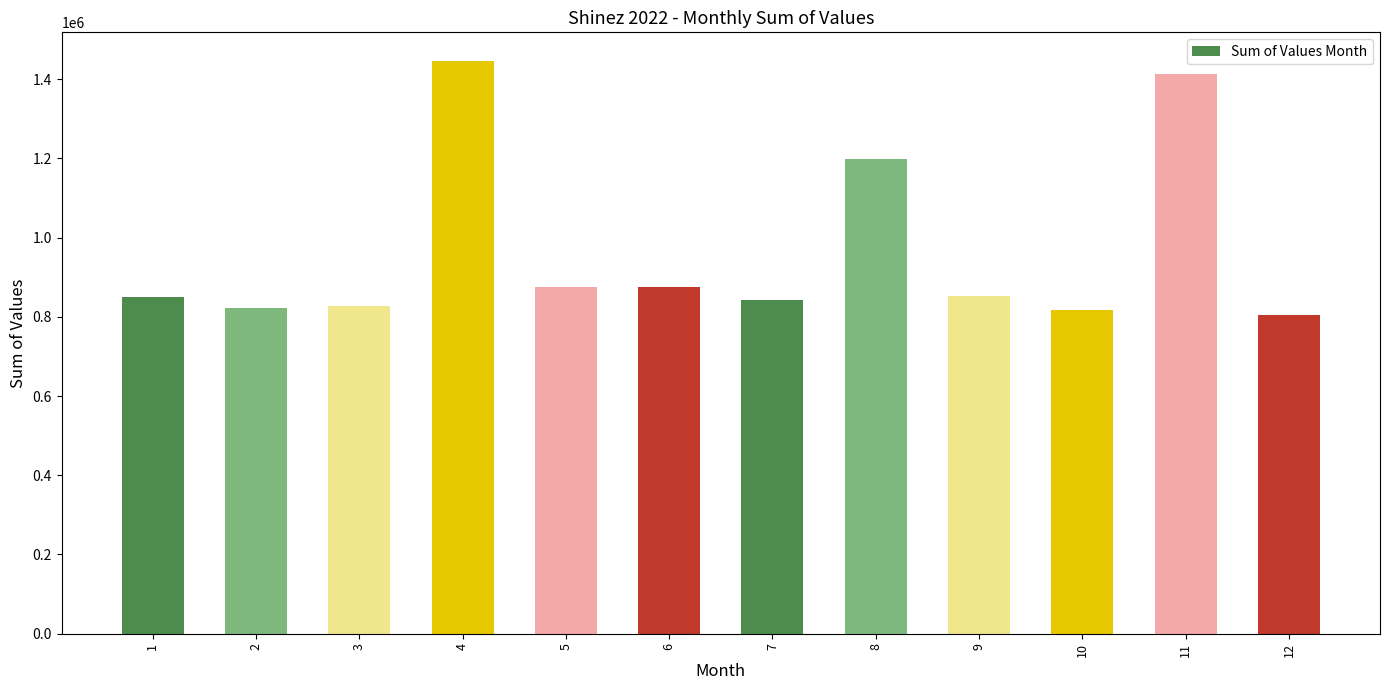

The chart shows a value of 236949 at 10. True or false?

False